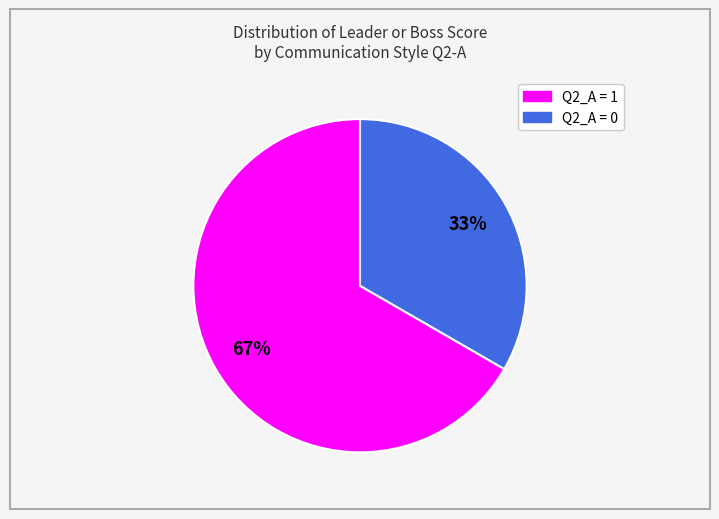

Does any single category account for the majority?

Yes